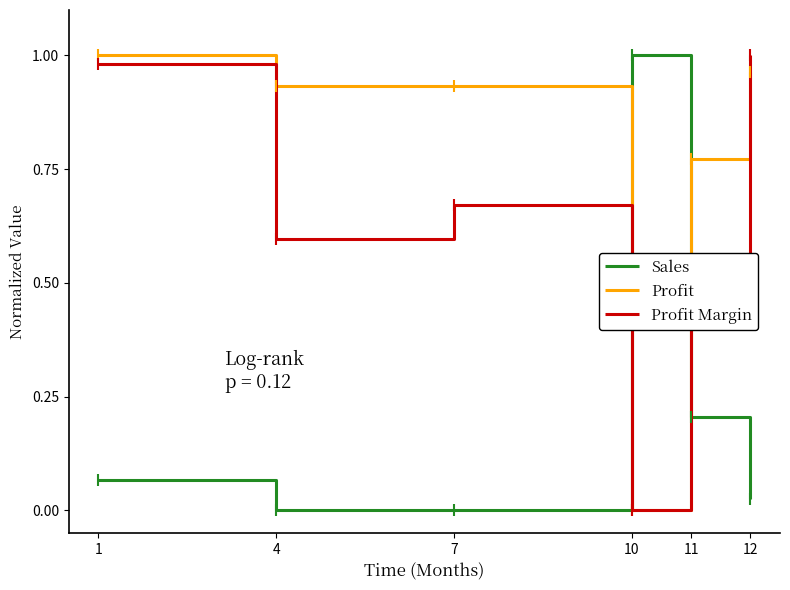

What are all the series names shown in the legend?

Sales, Profit, Profit Margin